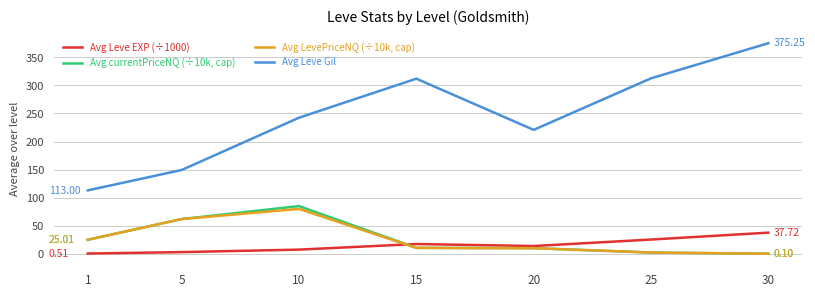

What is the approximate value of Avg Leve Gil at 1?

113.0